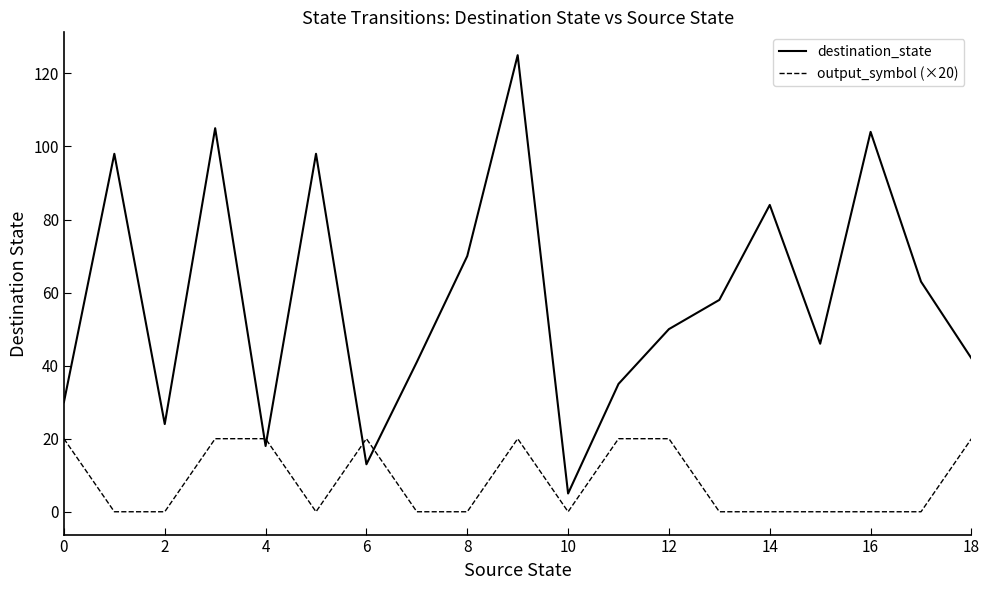

What is the greatest value displayed?

125